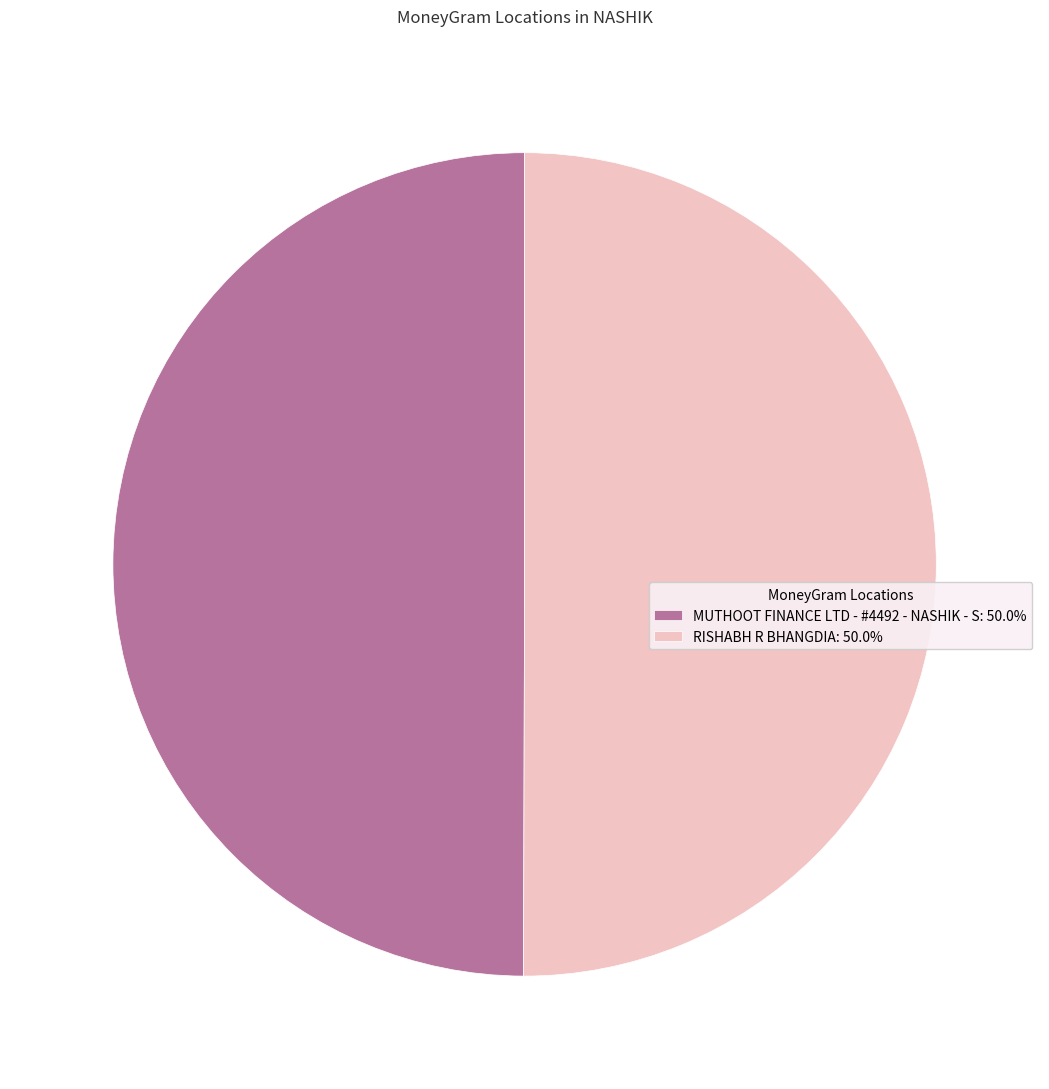

What is the ratio of the value at MUTHOOT FINANCE LTD - #4492 - NASHIK - S: 50.0% to the value at RISHABH R BHANGDIA: 50.0%?

1.0